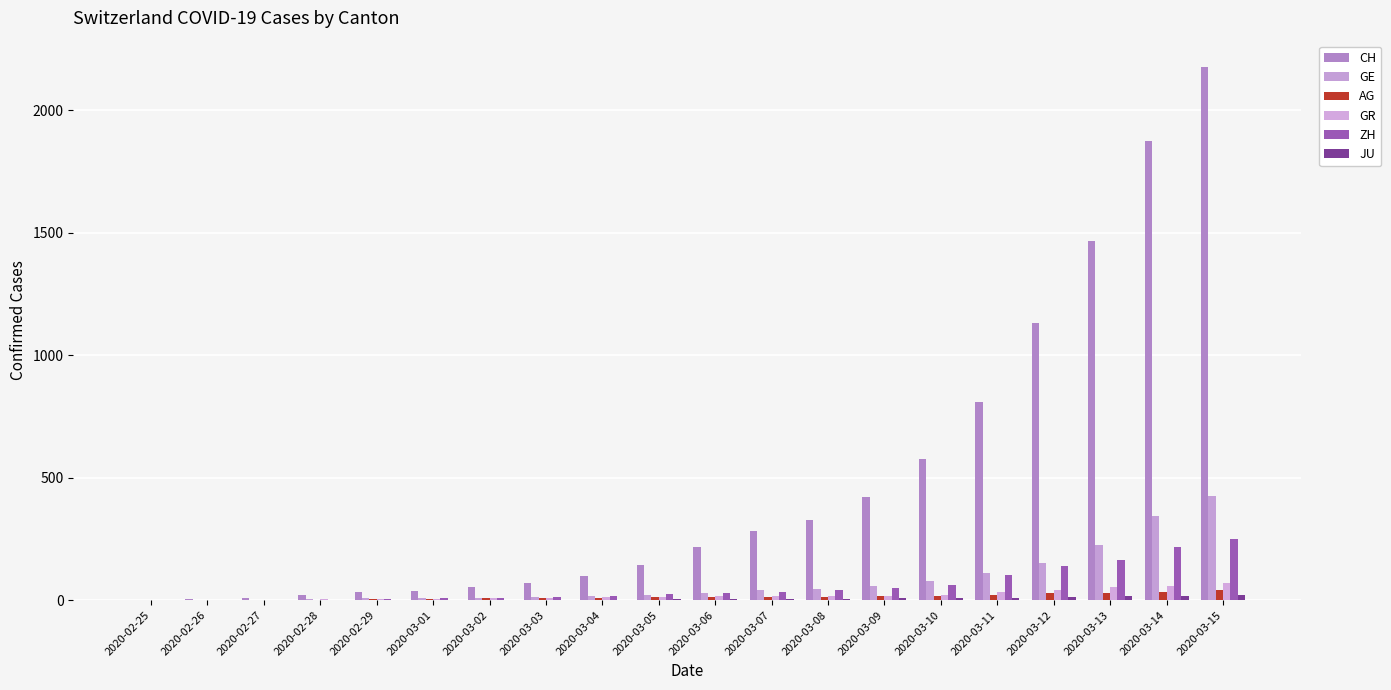

What is the highest value of the GE series?

425